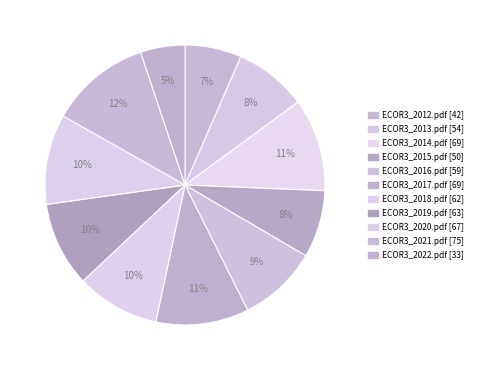

True or false: ECOR3_2016.pdf accounts for 9% of the total.

True